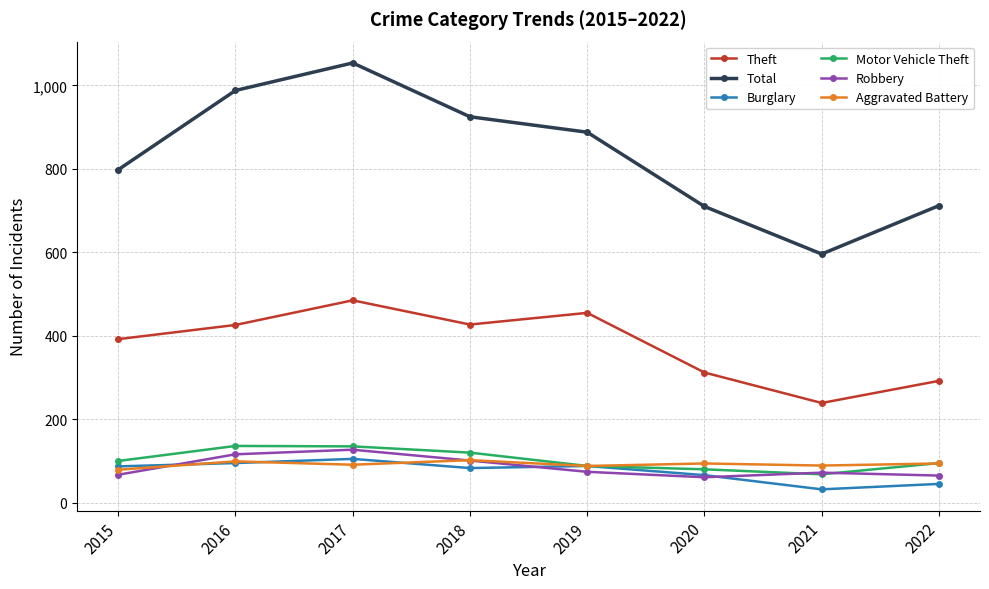

What is the sum of all Motor Vehicle Theft values?

822